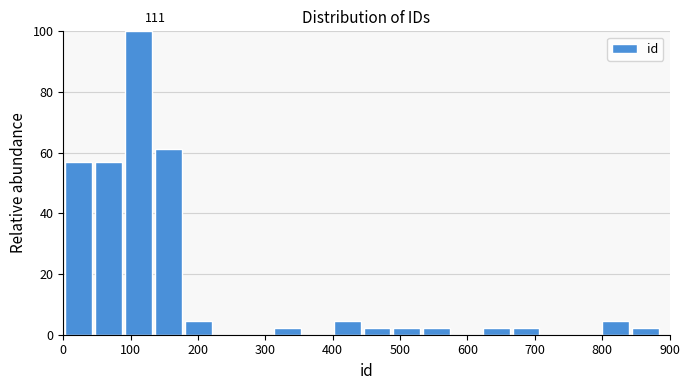

Which range on the x-axis has the tallest bar?

90 to 130